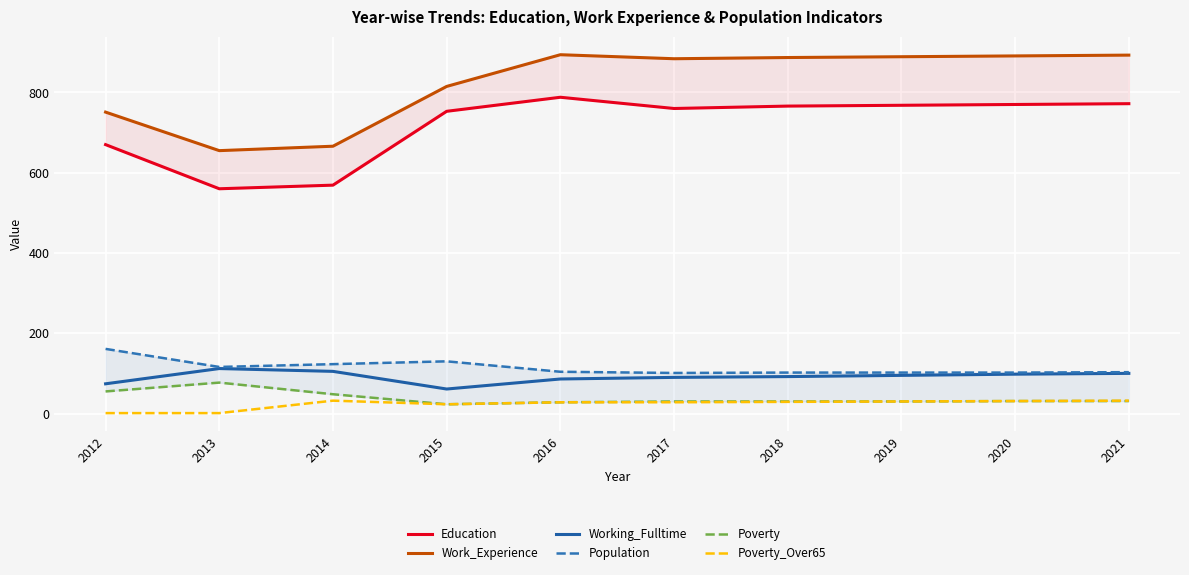

Rank the categories by Poverty_Over65 value from highest to lowest.

2014, 2021, 2020, 2019, 2018, 2016, 2017, 2015, 2012, 2013